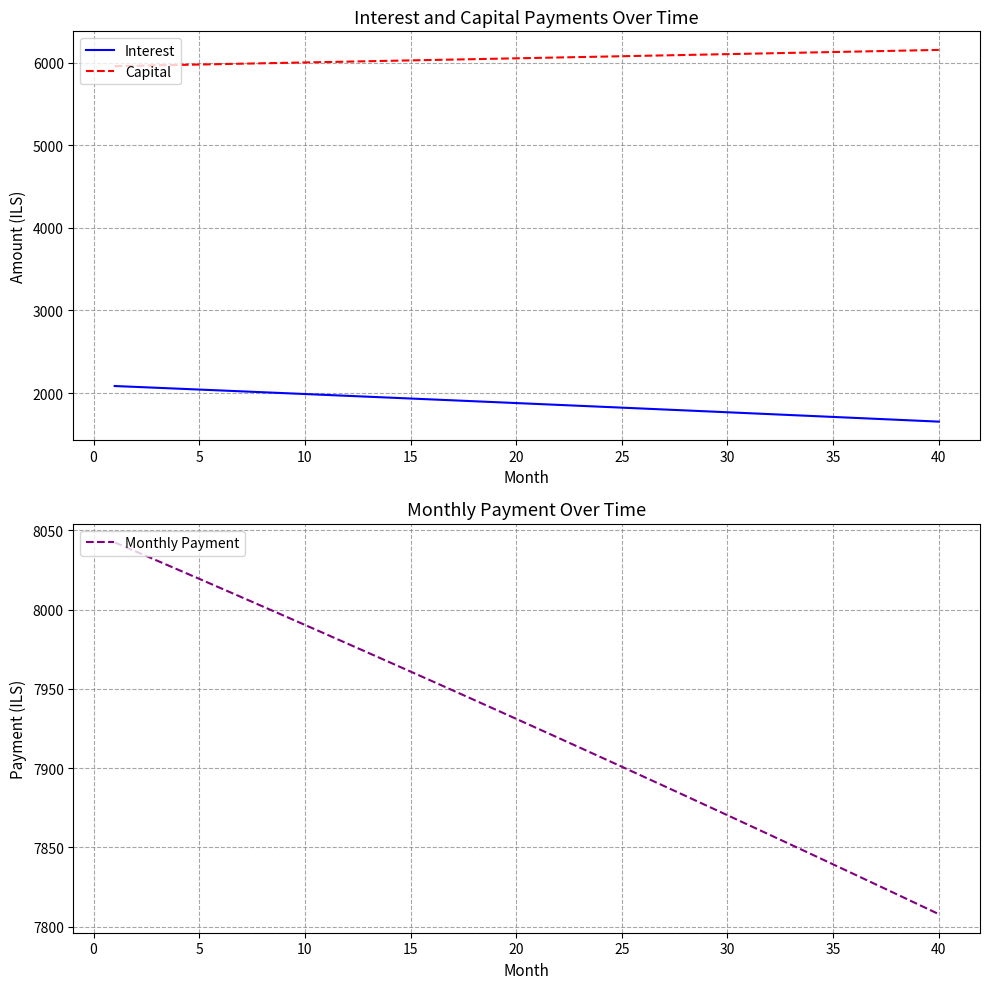

At how many categories does at least one series exceed 5995?

40